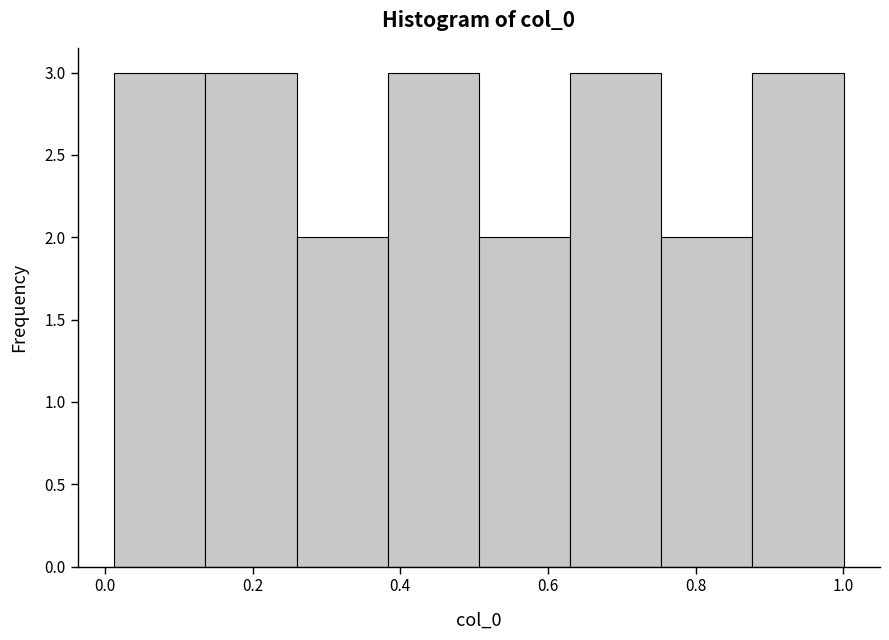

How tall is the bar that spans 0.26 to 0.38 on the x-axis? Neither the bar edges nor the heights are printed on the chart, so give them approximately, as read against the axes.

2